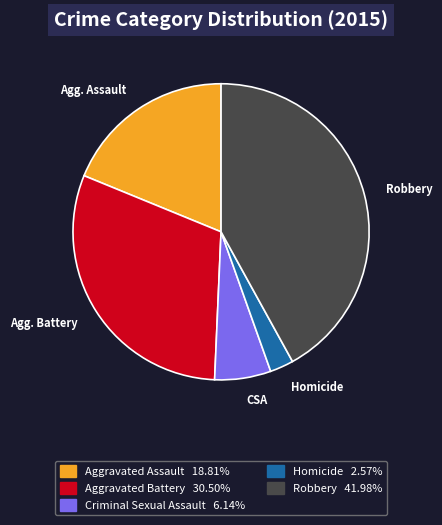

Is there any slice that represents more than half of the pie?

No